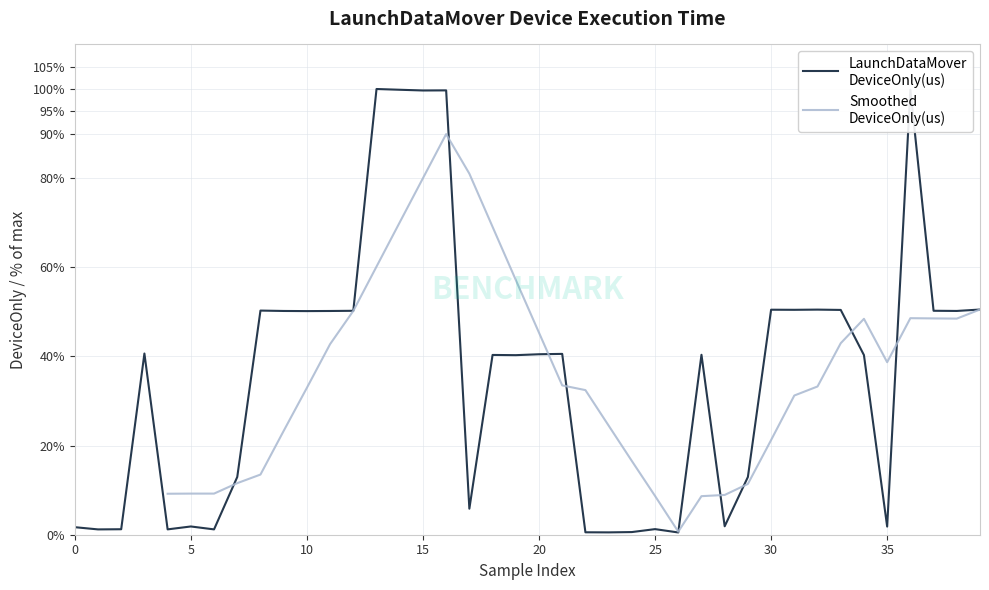

How many interior local peaks (higher than both neighbors) does the data have?

12